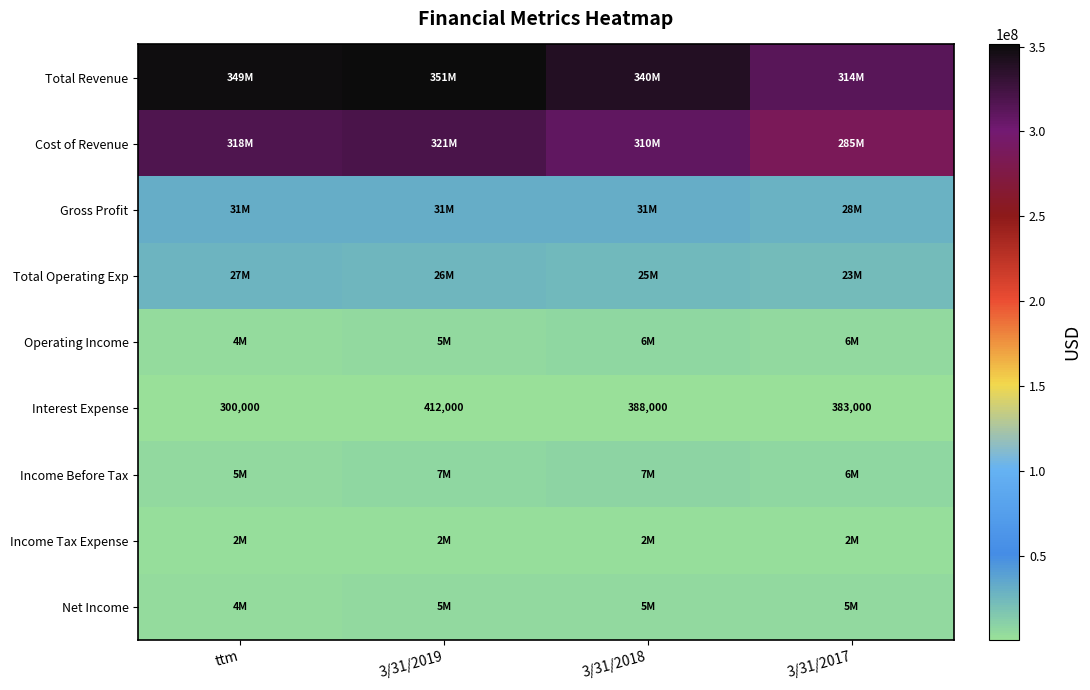

At which label does Gross Profit first exceed 30593000?

ttm